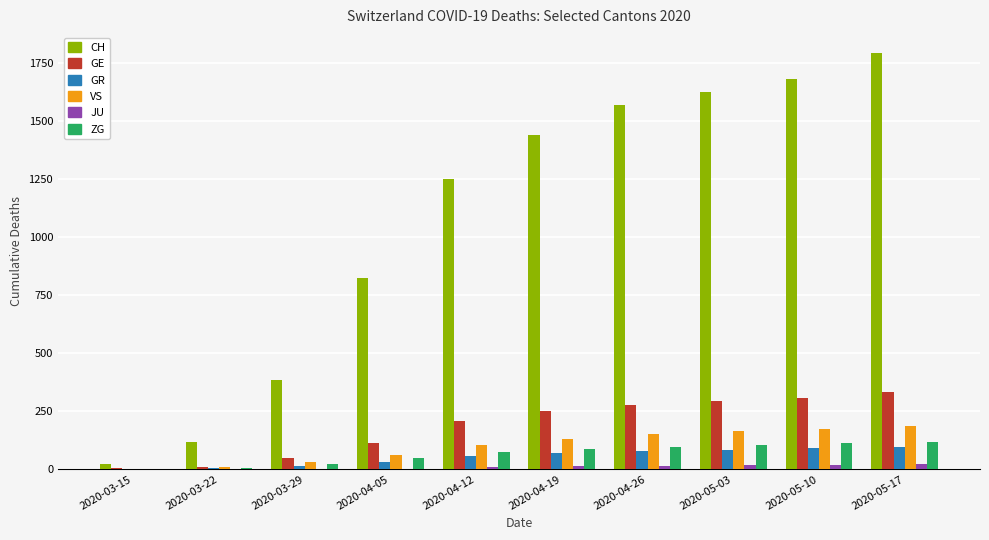

Which series has the largest total across all categories?

CH